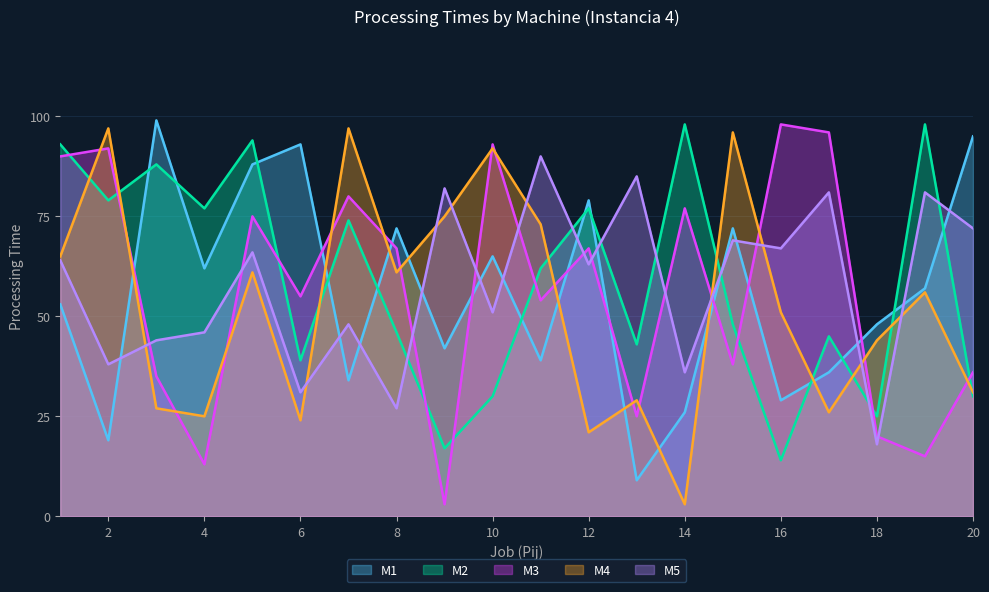

How many interior local peaks does the M4 series have?

7